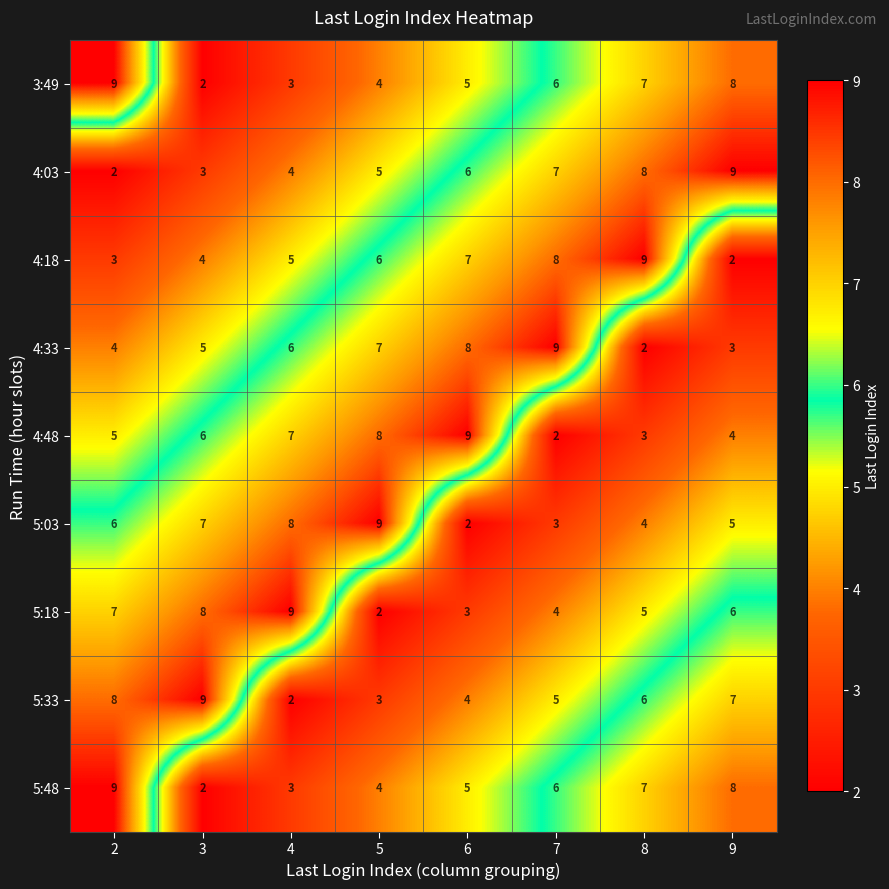

What is the maximum value for 4:18?

9